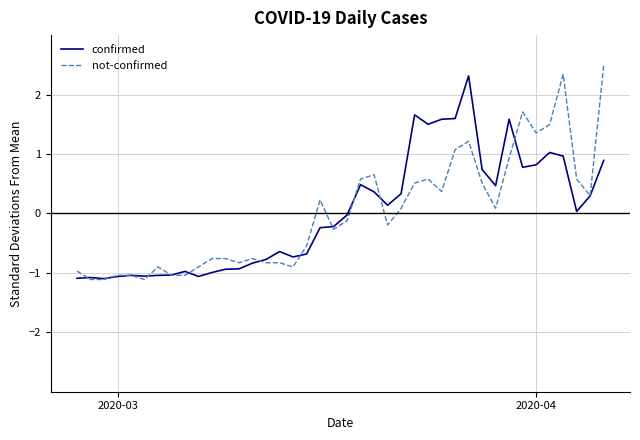

What is the highest value of the confirmed series?

2.3